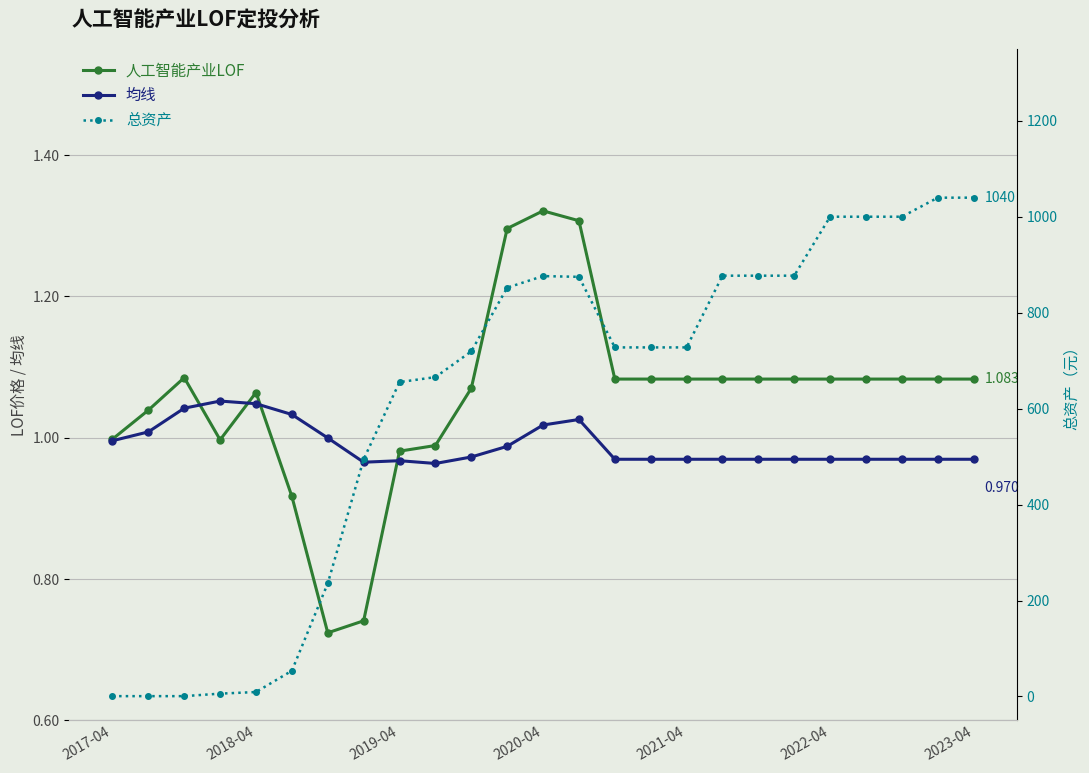

Rank the series by their maximum value, from lowest to highest.

均线, 人工智能产业LOF, 总资产